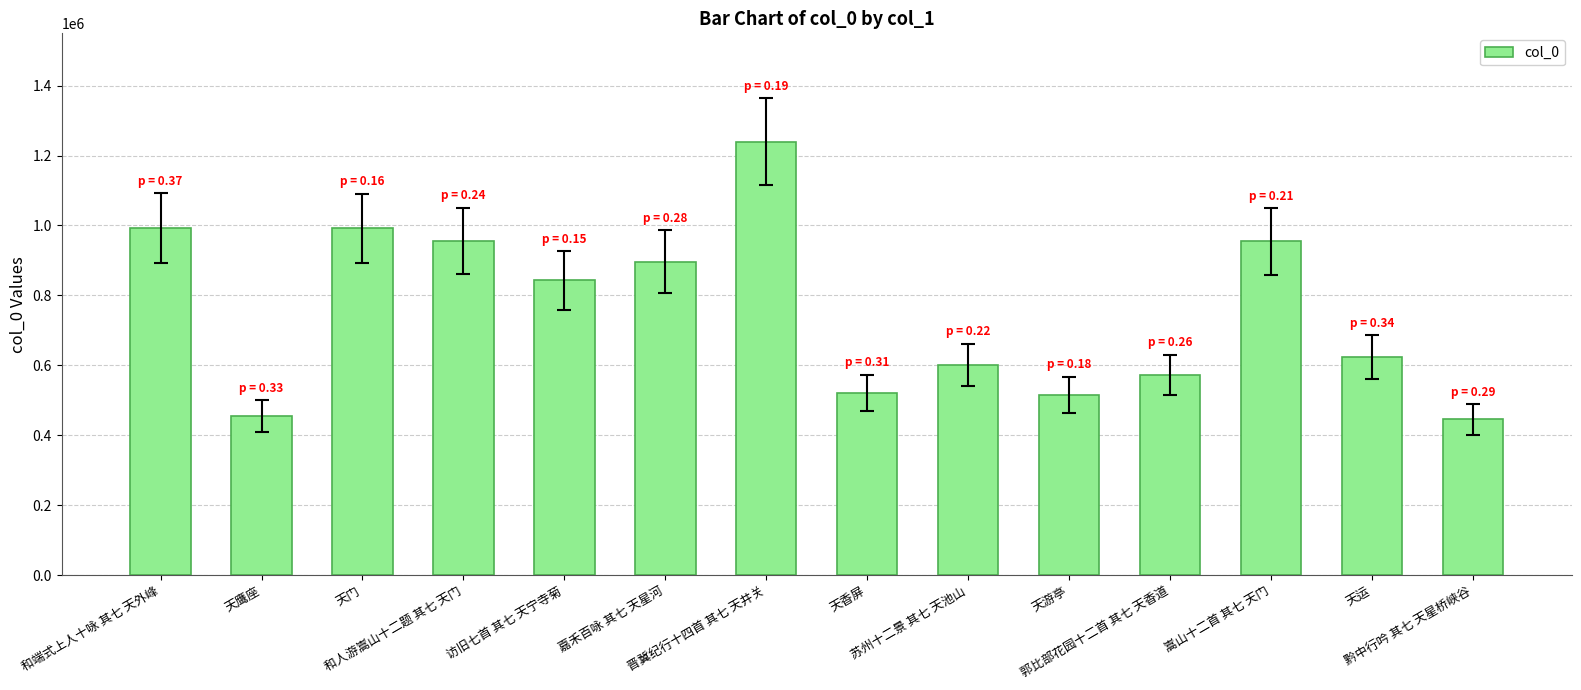

What is the average value?

757795